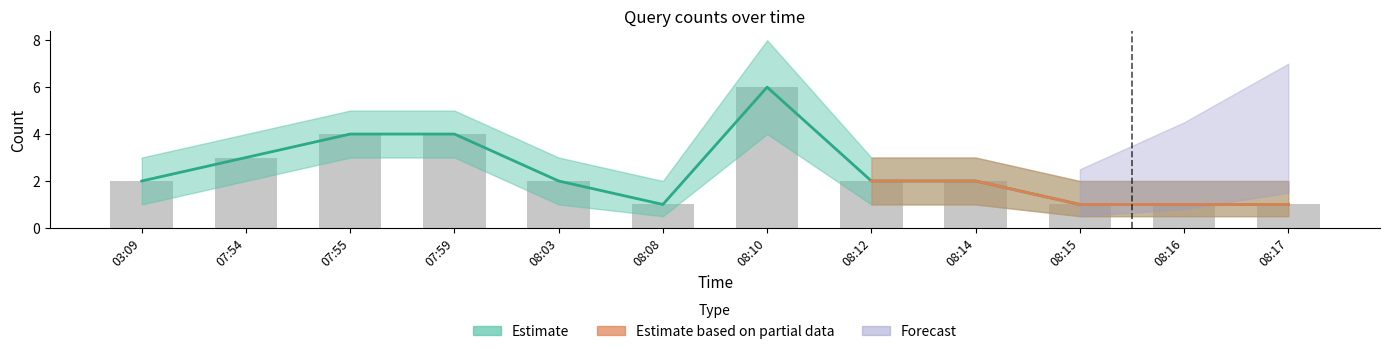

How many categories are shown in the chart?

12